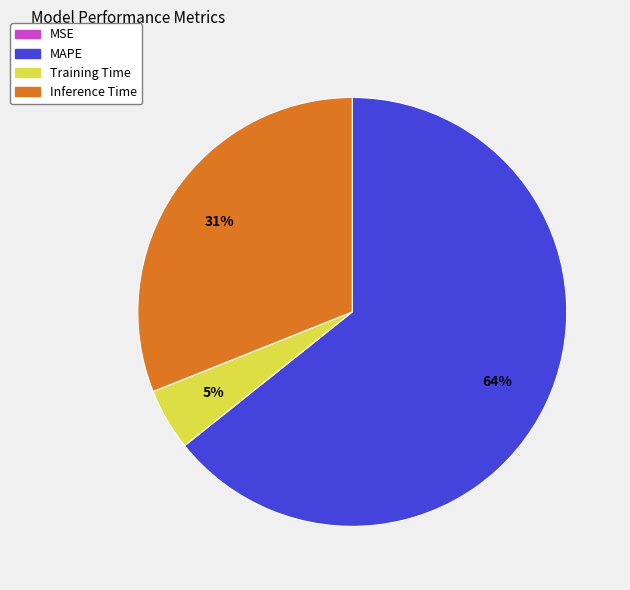

To the nearest percent, what is the difference between the largest and smallest slice percentages?

64%